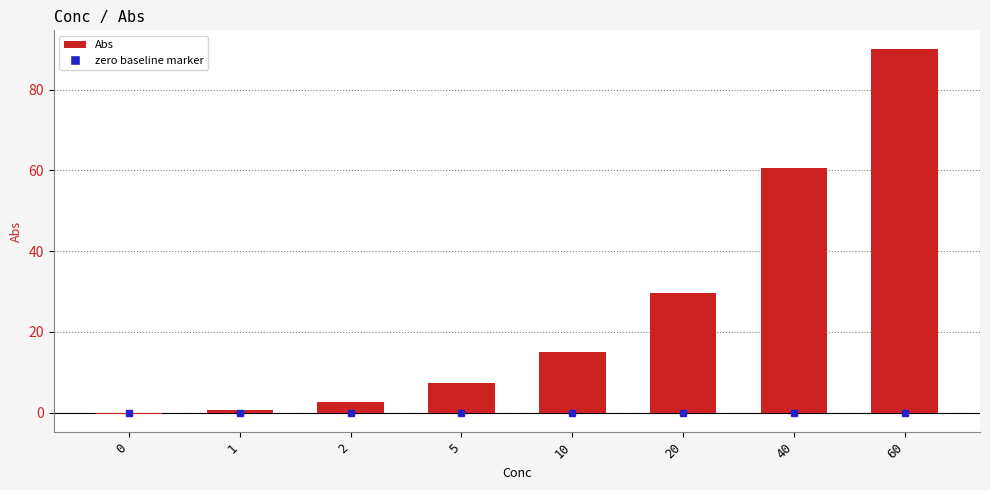

What is the sum of all values?

205.5